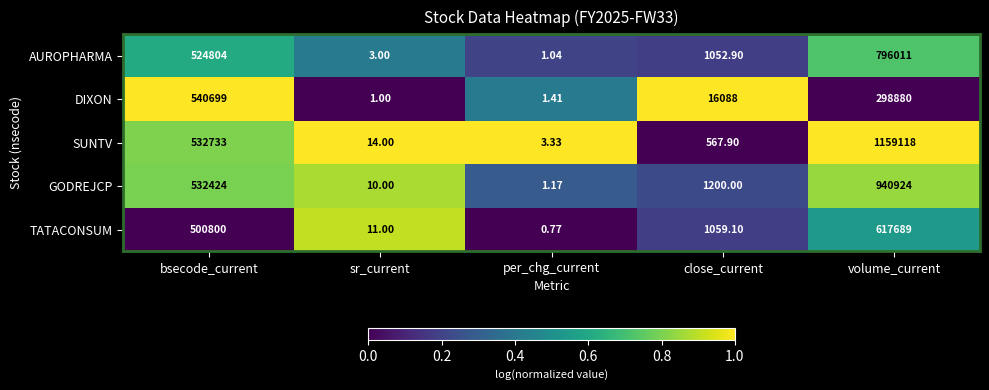

List the series in order of their overall mean, highest first.

SUNTV, GODREJCP, AUROPHARMA, TATACONSUM, DIXON